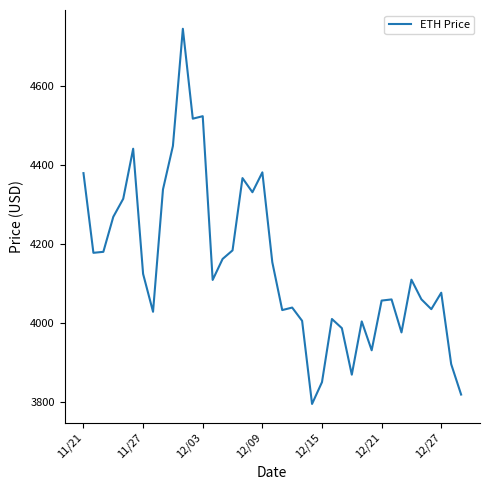

What is the difference between the maximum and minimum values?

952.1